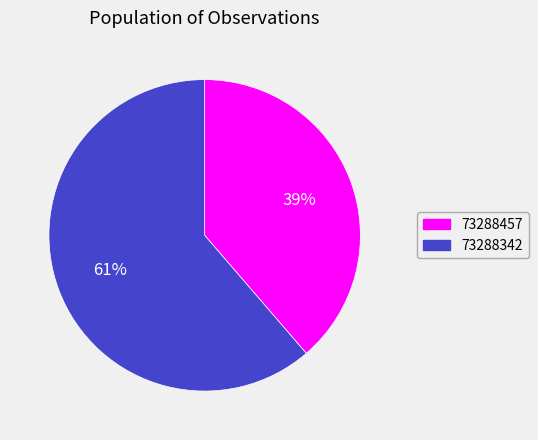

What is the ratio of the value at 73288342 to the value at 73288457?

1.6